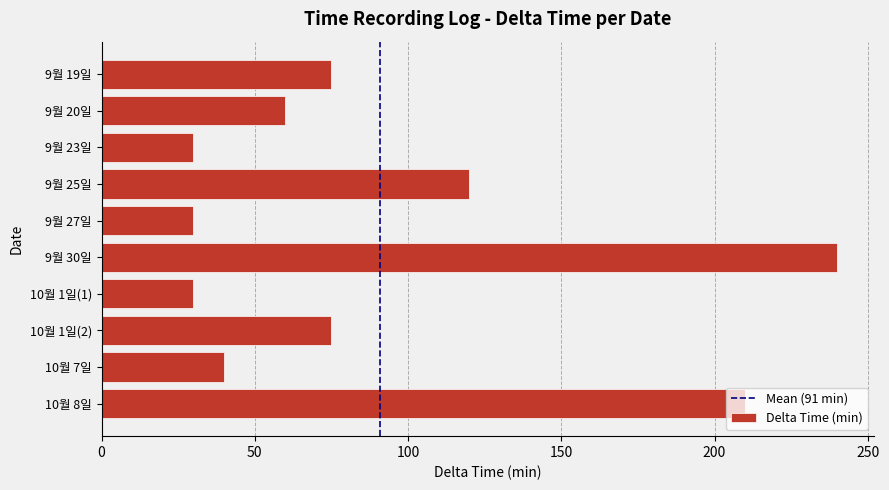

What is the label of the 3rd bar from the top?

9월 23일